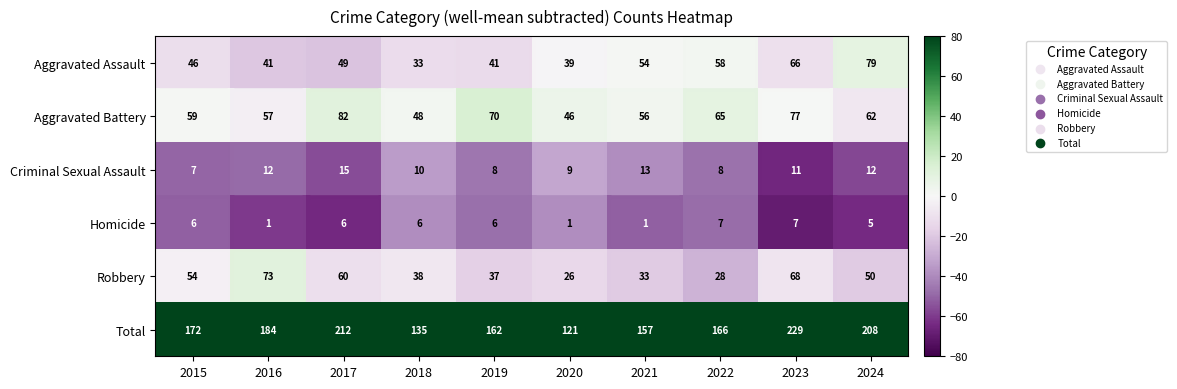

What is the sum of all Total values?

1746